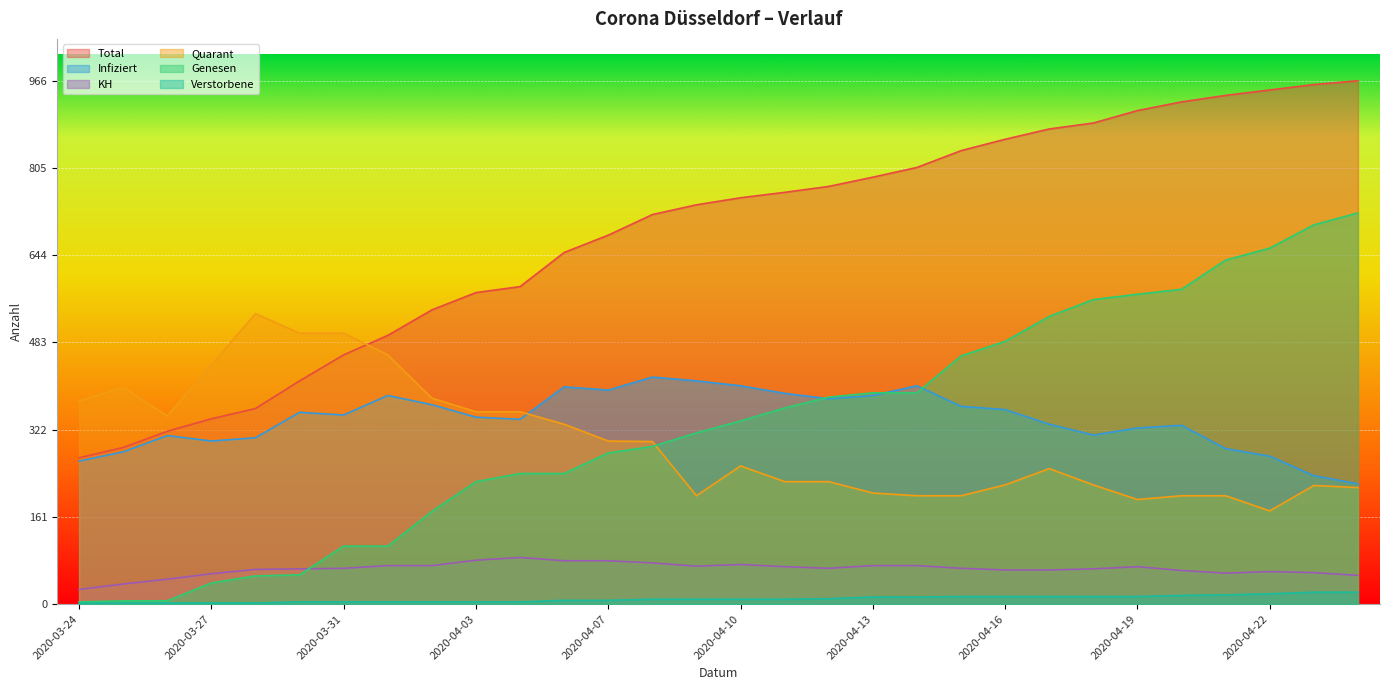

What is the label of the 27th point from the right?

2020-03-27